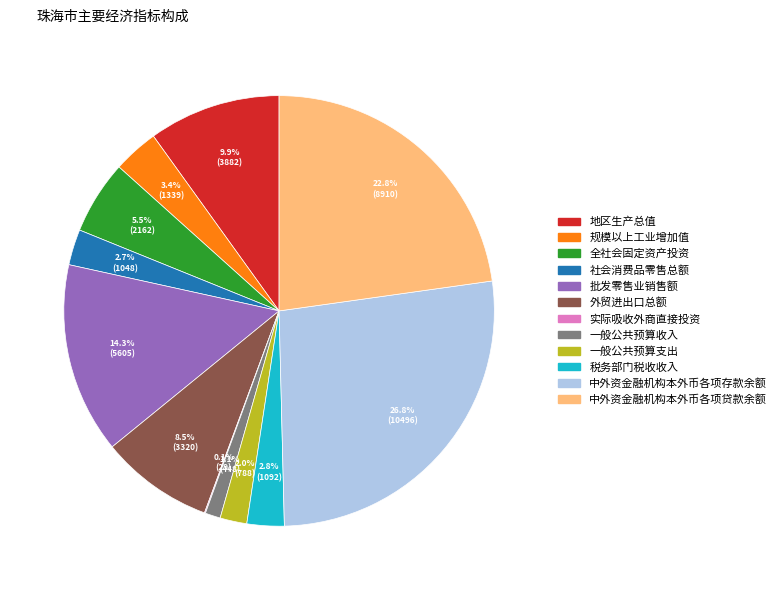

Does 一般公共预算收入 represent more than half of the total?

No